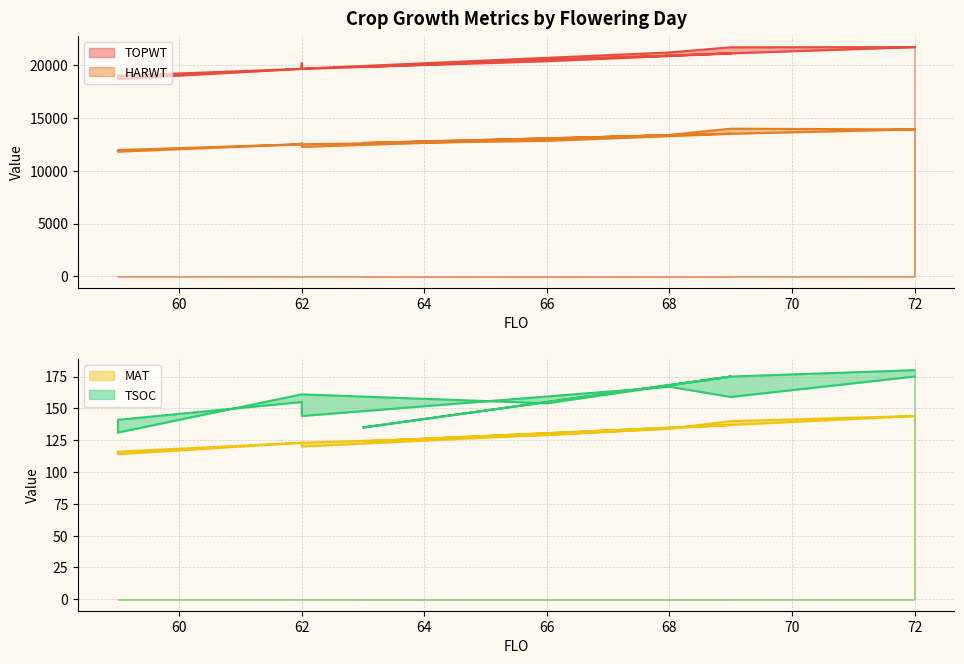

Reading left to right, what are all the values shown in this chart?

MAT: 144	137	124	137	129	123	116	114	123	121	120	134	140	144
TOPWT: 21733	21144	19867	21144	20399	19671	18710	19018	19671	20199	19690	21227	21716	21733
HARWT: 13929	13518	12642	13518	12844	12522	11817	11968	12522	12632	12270	13408	13995	13929
TSOC: 180	175	135	175	154	161	131	141	155	155	144	167	159	175